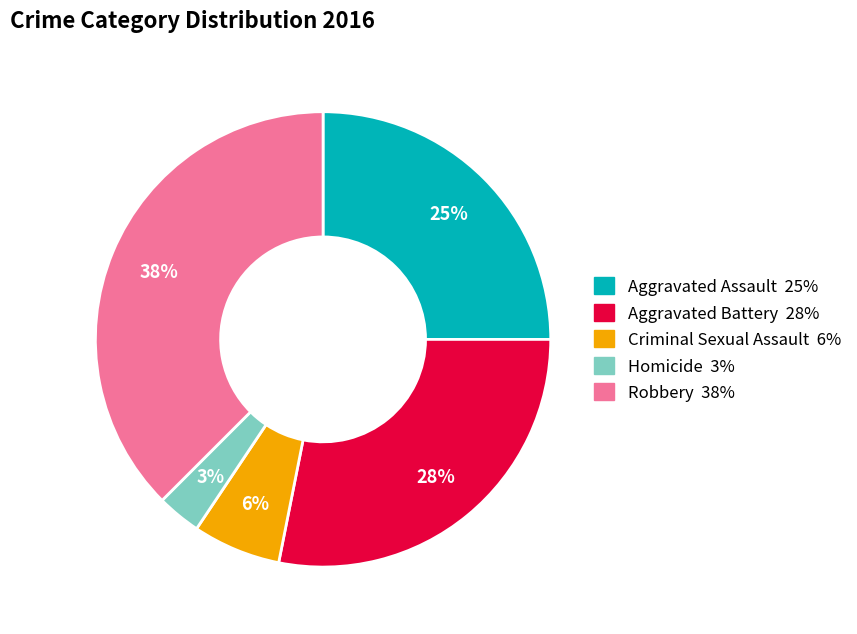

Is there a majority slice in this chart?

No